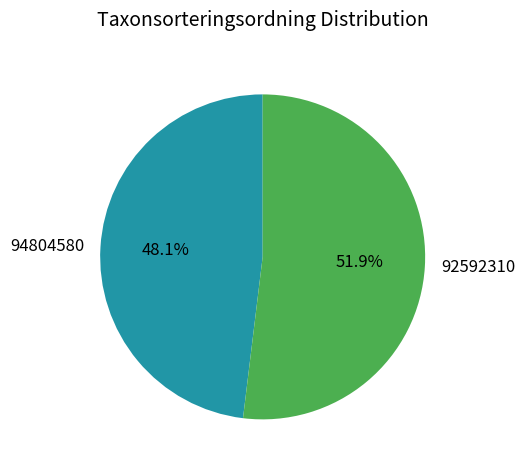

Is there any slice that represents more than half of the pie?

Yes